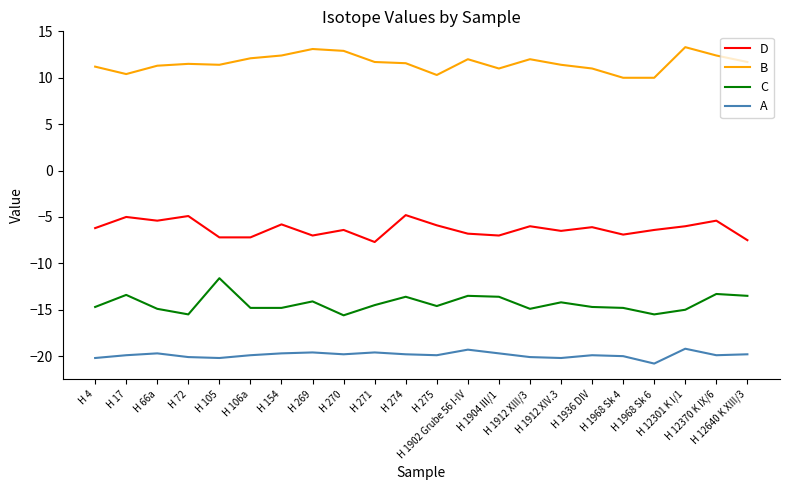

What position from the right is H 1936 DIV?

6